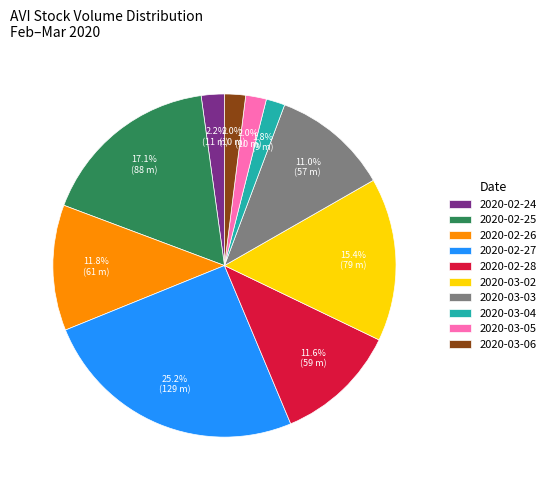

How many slices are in this pie chart?

10